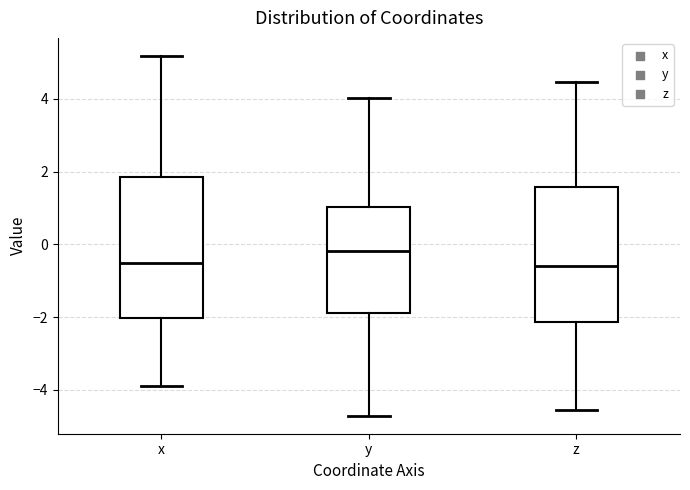

Reading left to right, read every box against the y-axis: the position of its median line, the range the box covers, and the ends of its whiskers. The values are not printed on the chart, so give them approximately, as read against the axis.

x: median -0.6, box -2.0 to 1.8, whiskers -4.0 to 5.2
y: median -0.2, box -1.8 to 1.0, whiskers -4.8 to 4.0
z: median -0.6, box -2.2 to 1.6, whiskers -4.6 to 4.4